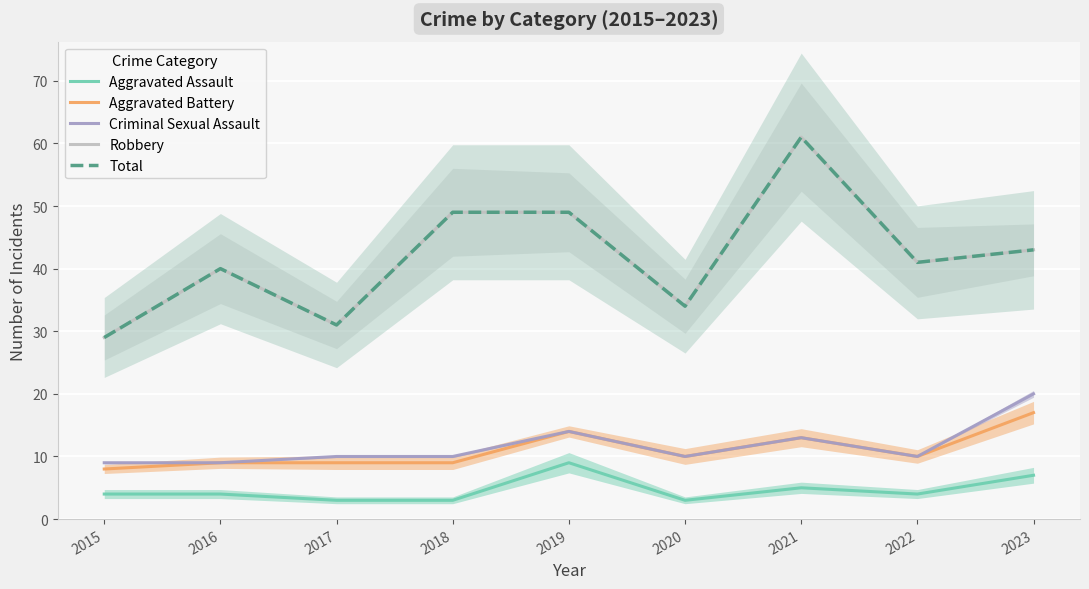

Where is Total nearest to the value 45?

2023